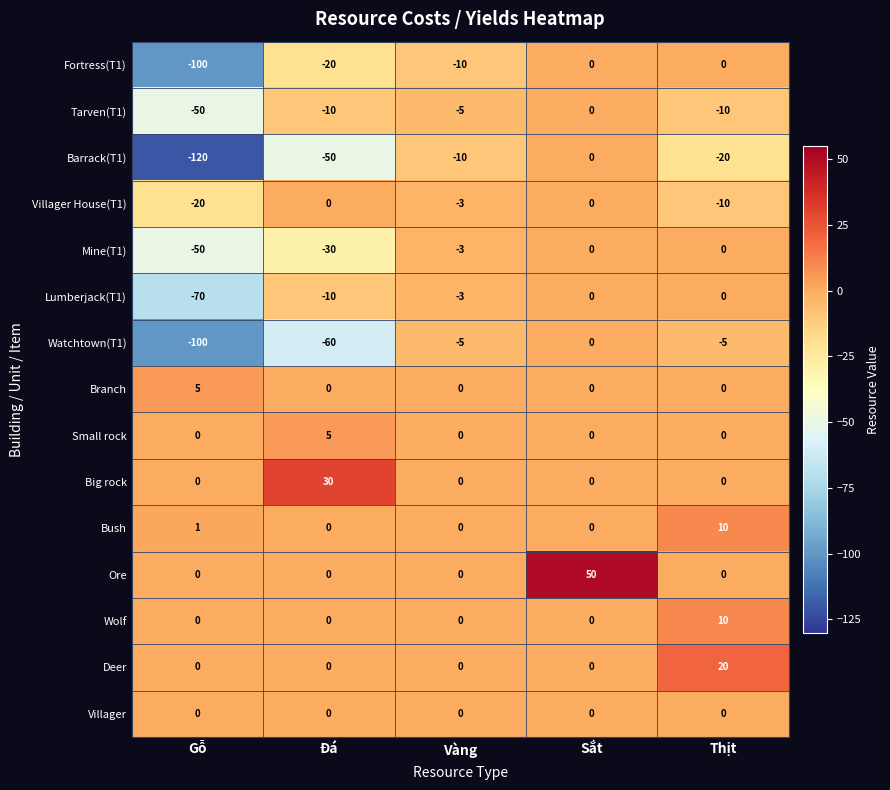

What is the lowest value of the Fortress(T1) series?

-100